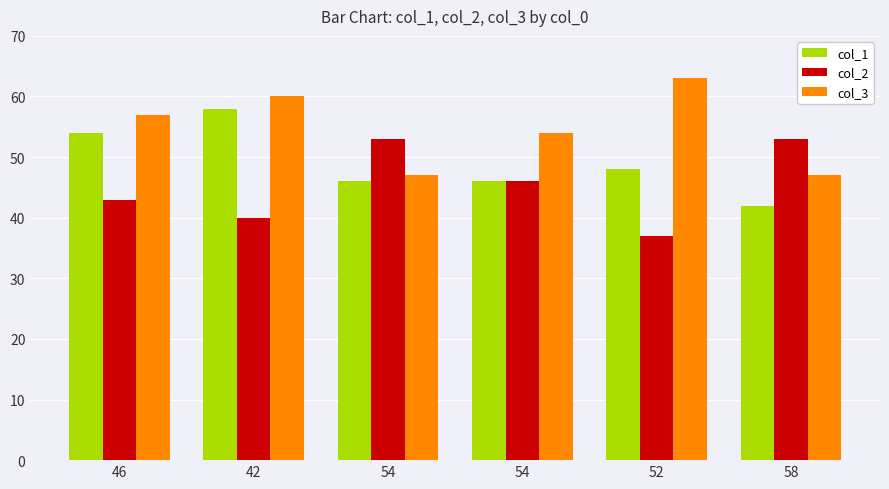

What is the total value across all series at 54?

146